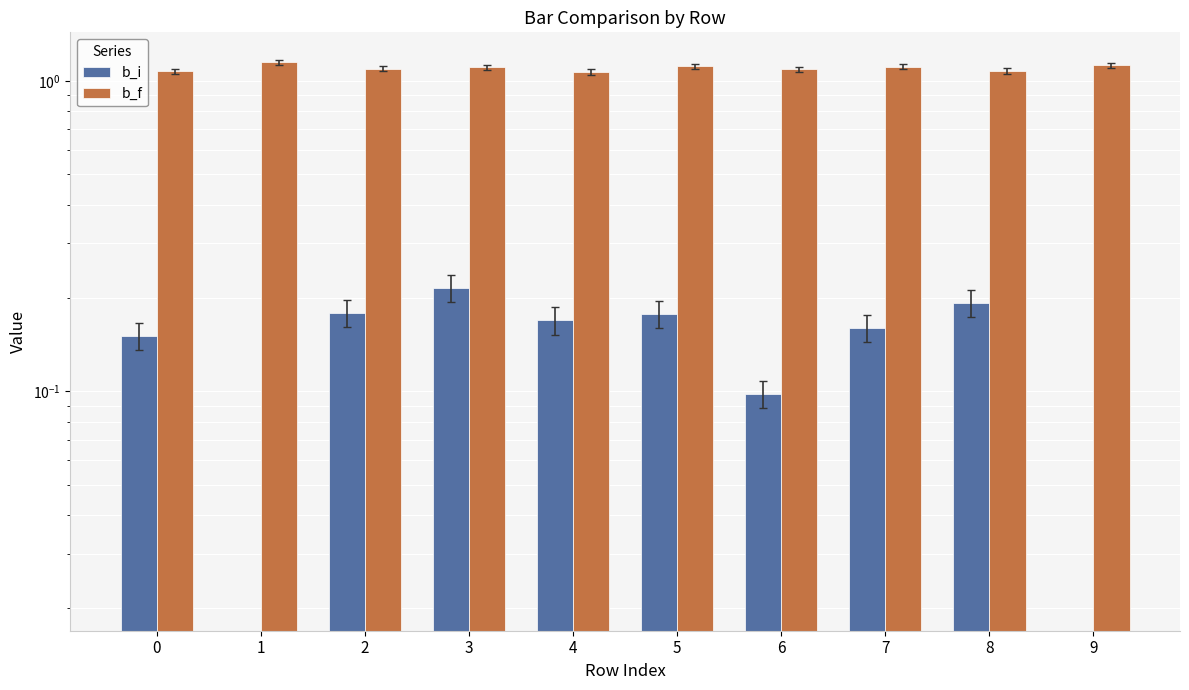

The value of b_f at 7 is 0.5. True or false?

False